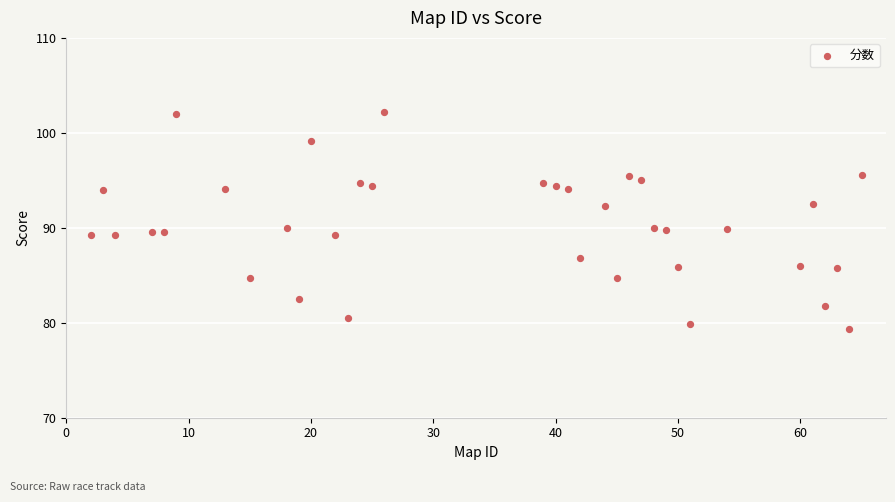

What is the range of X values (max minus min)?

63.0